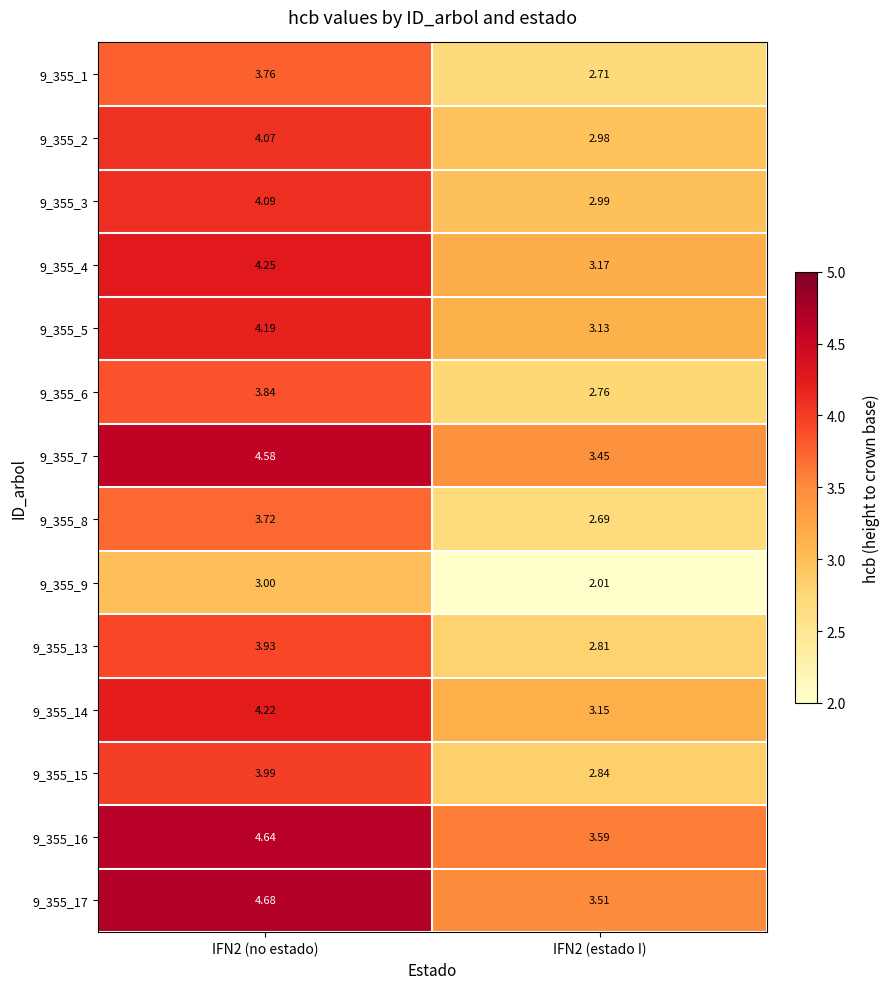

Is the value of 9_355_3 at IFN2 (estado I) greater than the value of 9_355_9 at IFN2 (estado I)?

Yes